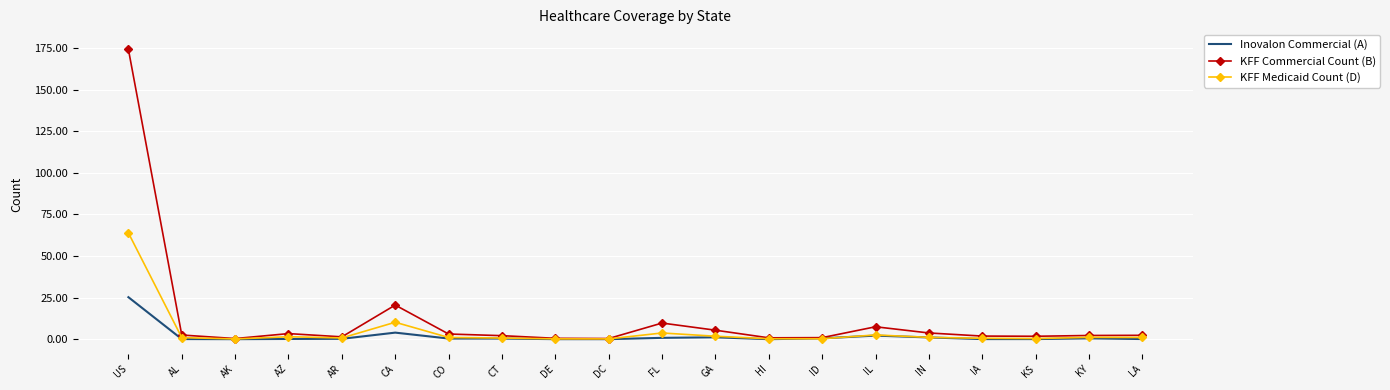

Is the value of KFF Medicaid Count (D) at HI greater than the value of KFF Commercial Count (B) at US?

No